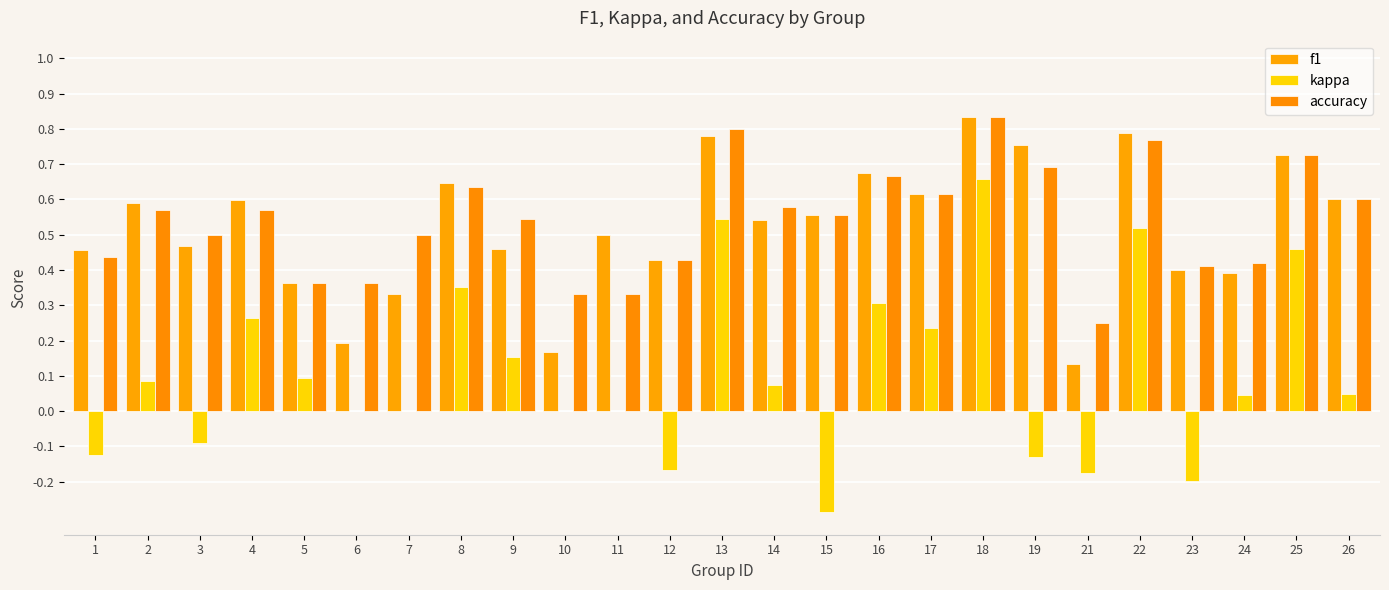

Read the kappa value at 8.

0.4